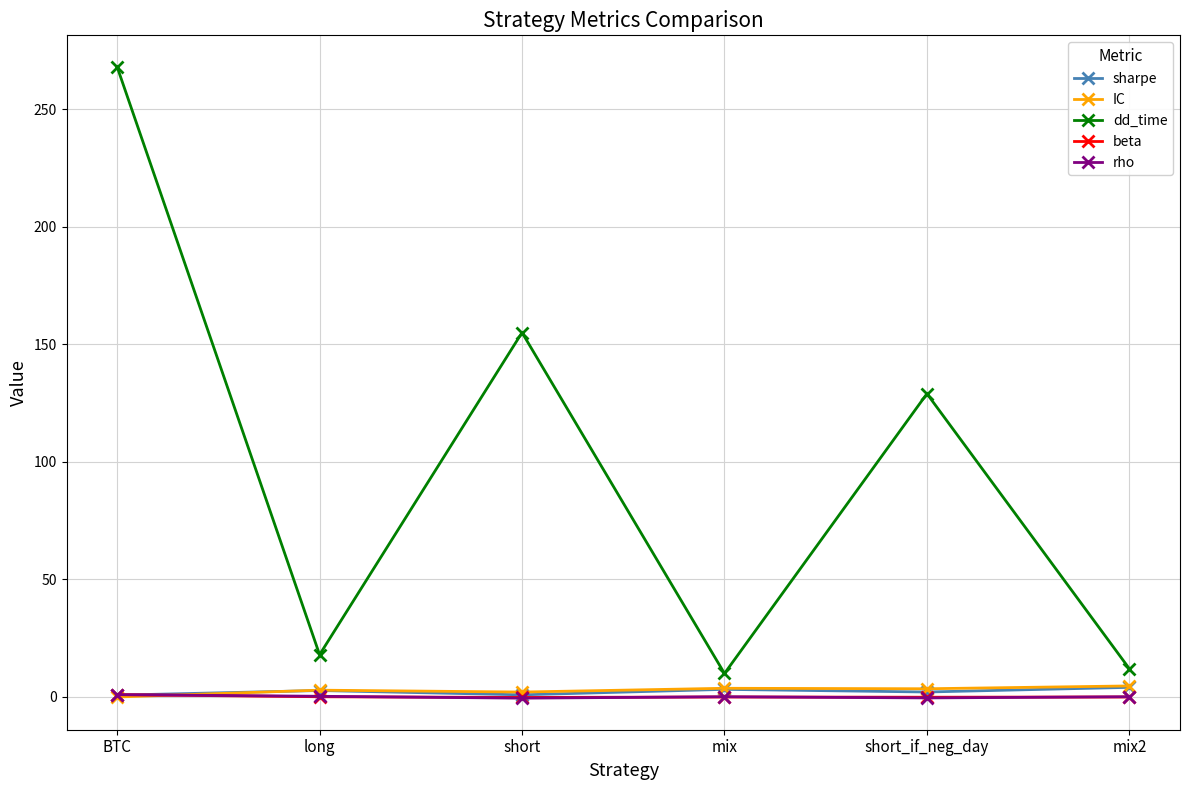

How many lines are shown in the chart?

5